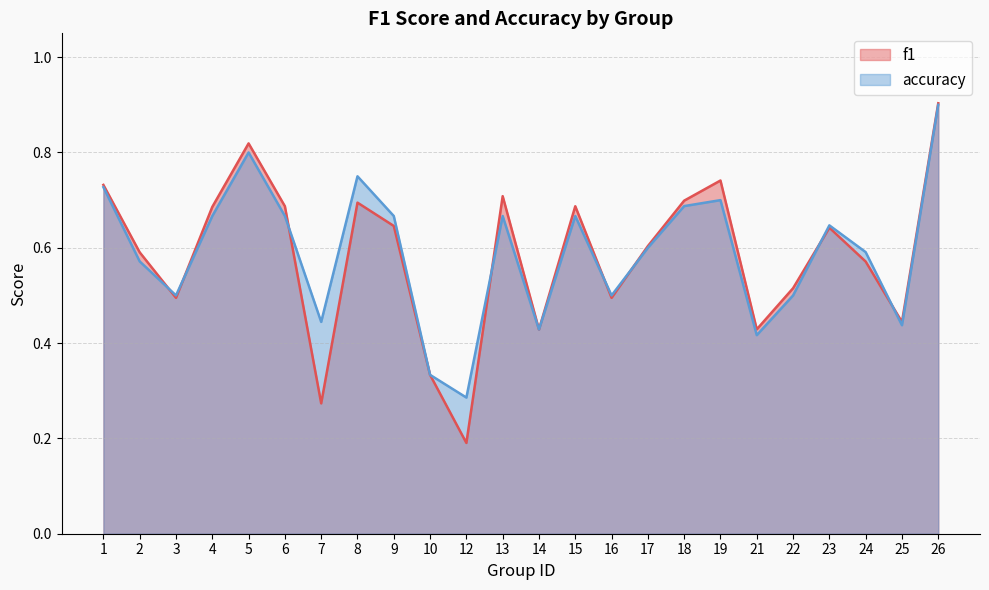

Does the chart display data point markers on the line(s)?

No